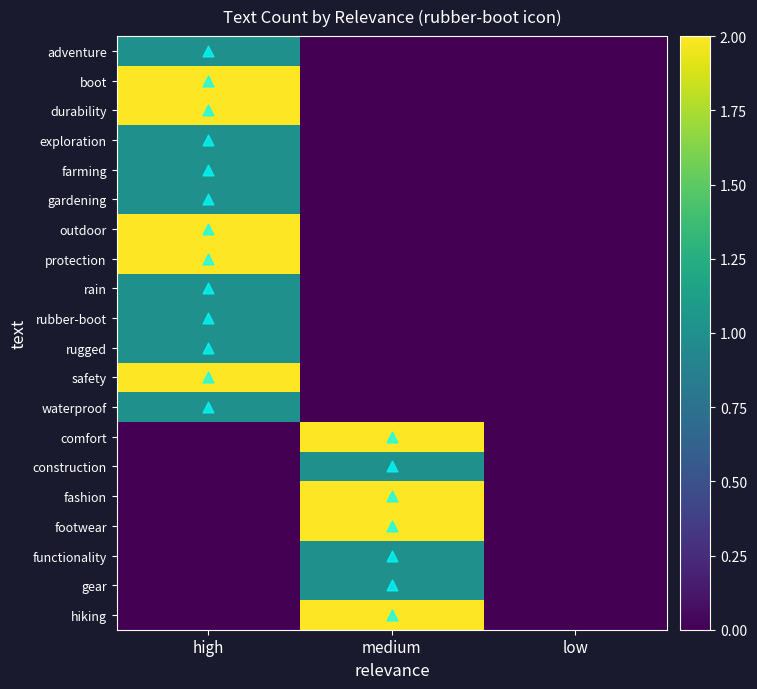

How many data points does each series have?

3